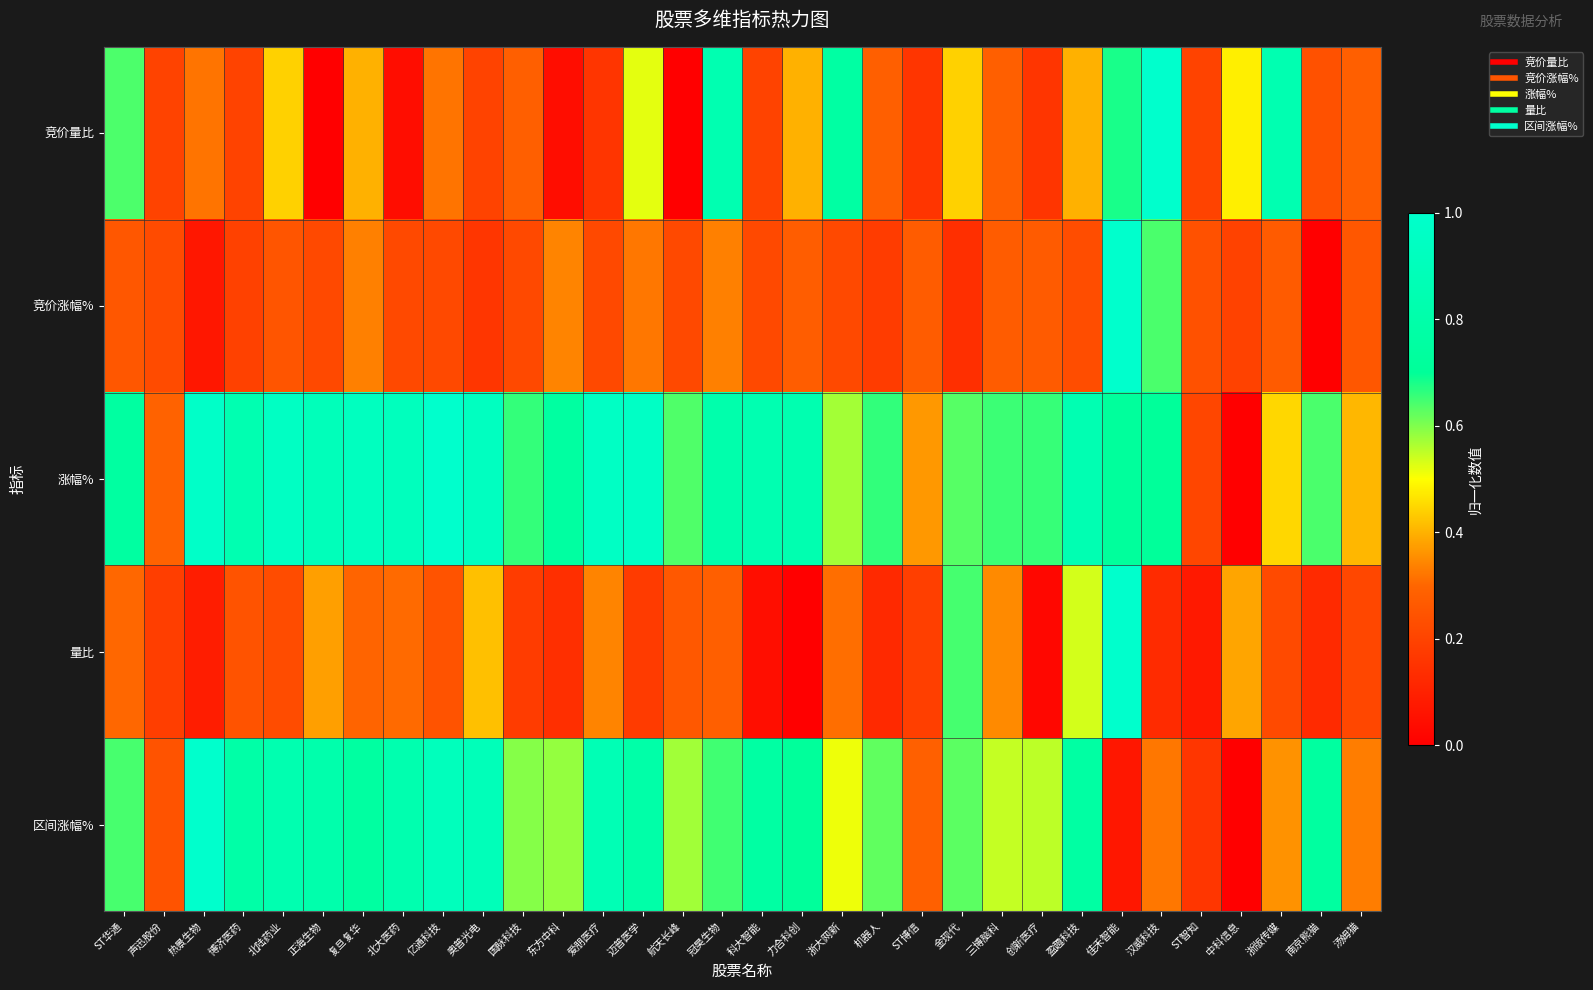

Reading right to left, transcribe all the data shown in this chart.

竞价量比: 汤姆猫=0.3	南京熊猫=0.2	浙版传媒=0.8	中科信息=0.5	ST智知=0.2	汉威科技=1.0	佳禾智能=0.7	盈趣科技=0.4	创新医疗=0.2	三博脑科=0.3	金现代=0.4	ST博信=0.2	机器人=0.3	浙大网新=0.8	力合科创=0.4	科大智能=0.2	冠昊生物=0.8	航天长峰=0.0	迈普医学=0.5	爱朋医疗=0.2	东方中科=0.0	国脉科技=0.3	奥普光电=0.2	亿通科技=0.3	北大医药=0.0	复旦复华=0.4	正海生物=0.0	北陆药业=0.4	博济医药=0.2	热景生物=0.3	声迅股份=0.2	ST华通=0.6
竞价涨幅%: 汤姆猫=0.3	南京熊猫=0.0	浙版传媒=0.3	中科信息=0.2	ST智知=0.2	汉威科技=0.6	佳禾智能=1.0	盈趣科技=0.2	创新医疗=0.3	三博脑科=0.3	金现代=0.1	ST博信=0.3	机器人=0.2	浙大网新=0.2	力合科创=0.3	科大智能=0.2	冠昊生物=0.3	航天长峰=0.2	迈普医学=0.3	爱朋医疗=0.2	东方中科=0.3	国脉科技=0.2	奥普光电=0.2	亿通科技=0.2	北大医药=0.2	复旦复华=0.3	正海生物=0.2	北陆药业=0.2	博济医药=0.2	热景生物=0.1	声迅股份=0.2	ST华通=0.3
涨幅%: 汤姆猫=0.4	南京熊猫=0.6	浙版传媒=0.4	中科信息=0.0	ST智知=0.2	汉威科技=0.7	佳禾智能=0.7	盈趣科技=0.8	创新医疗=0.7	三博脑科=0.7	金现代=0.6	ST博信=0.4	机器人=0.7	浙大网新=0.6	力合科创=0.8	科大智能=0.8	冠昊生物=0.8	航天长峰=0.6	迈普医学=1.0	爱朋医疗=1.0	东方中科=0.7	国脉科技=0.7	奥普光电=0.9	亿通科技=1.0	北大医药=0.9	复旦复华=0.9	正海生物=0.9	北陆药业=0.9	博济医药=0.8	热景生物=1.0	声迅股份=0.3	ST华通=0.7
量比: 汤姆猫=0.2	南京熊猫=0.1	浙版传媒=0.2	中科信息=0.4	ST智知=0.1	汉威科技=0.1	佳禾智能=1.0	盈趣科技=0.5	创新医疗=0.0	三博脑科=0.3	金现代=0.6	ST博信=0.2	机器人=0.1	浙大网新=0.3	力合科创=0.0	科大智能=0.0	冠昊生物=0.3	航天长峰=0.3	迈普医学=0.2	爱朋医疗=0.3	东方中科=0.1	国脉科技=0.2	奥普光电=0.4	亿通科技=0.2	北大医药=0.3	复旦复华=0.3	正海生物=0.4	北陆药业=0.2	博济医药=0.2	热景生物=0.1	声迅股份=0.2	ST华通=0.3
区间涨幅%: 汤姆猫=0.3	南京熊猫=0.7	浙版传媒=0.4	中科信息=0.0	ST智知=0.2	汉威科技=0.3	佳禾智能=0.1	盈趣科技=0.8	创新医疗=0.6	三博脑科=0.5	金现代=0.6	ST博信=0.3	机器人=0.6	浙大网新=0.5	力合科创=0.7	科大智能=0.8	冠昊生物=0.6	航天长峰=0.6	迈普医学=0.8	爱朋医疗=0.9	东方中科=0.6	国脉科技=0.6	奥普光电=0.9	亿通科技=0.9	北大医药=0.8	复旦复华=0.7	正海生物=0.8	北陆药业=0.8	博济医药=0.8	热景生物=1.0	声迅股份=0.2	ST华通=0.6